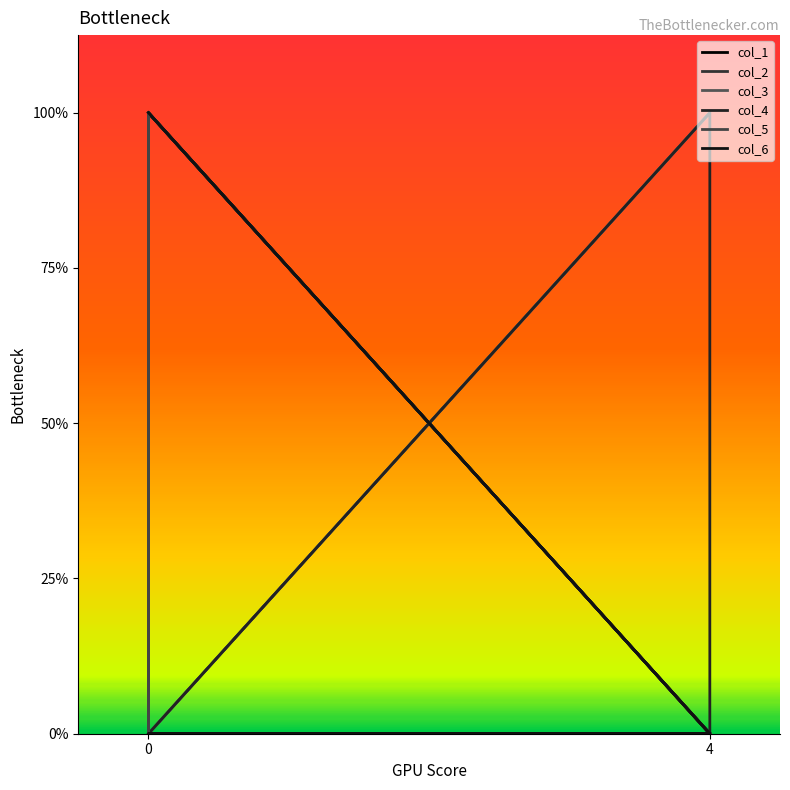

Rank the series at 0 from lowest to highest value.

col_3, col_4, col_5, col_1, col_2, col_6